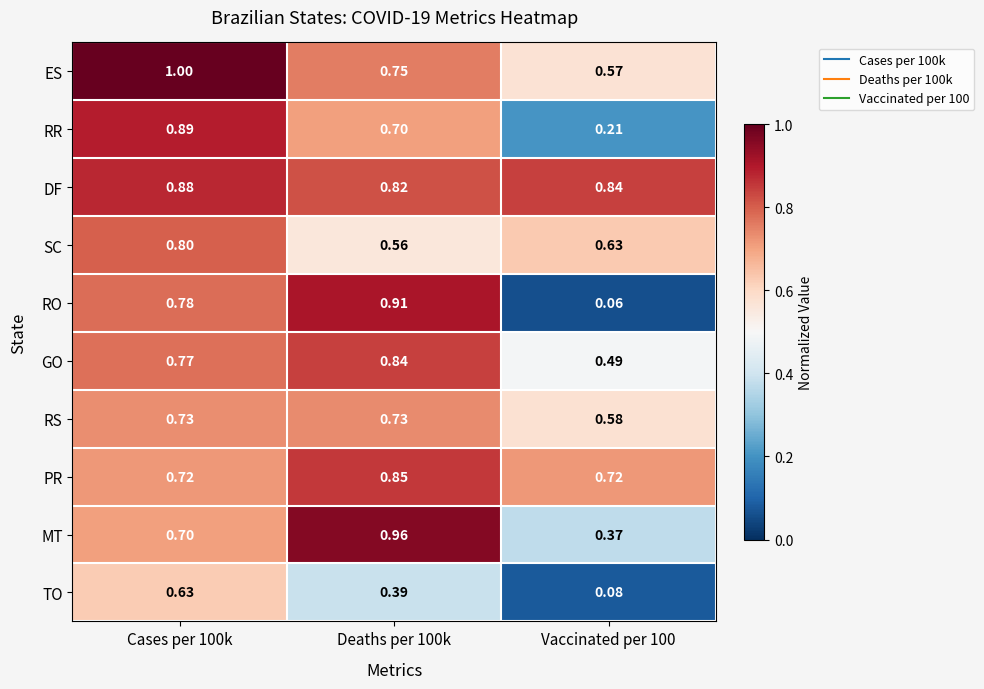

At Vaccinated per 100, list the series in order from smallest to largest.

RO, TO, RR, MT, GO, ES, RS, SC, PR, DF